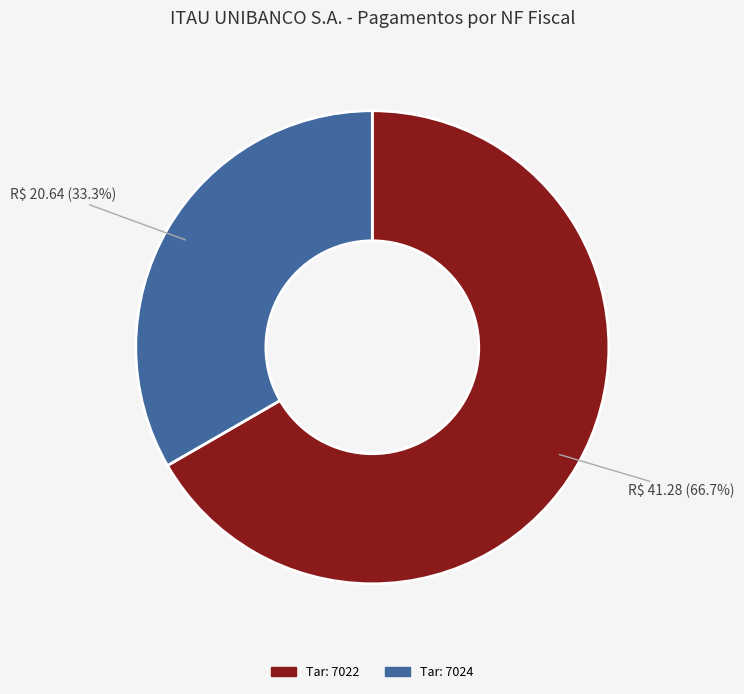

To the nearest percent, what is the average slice percentage?

50%